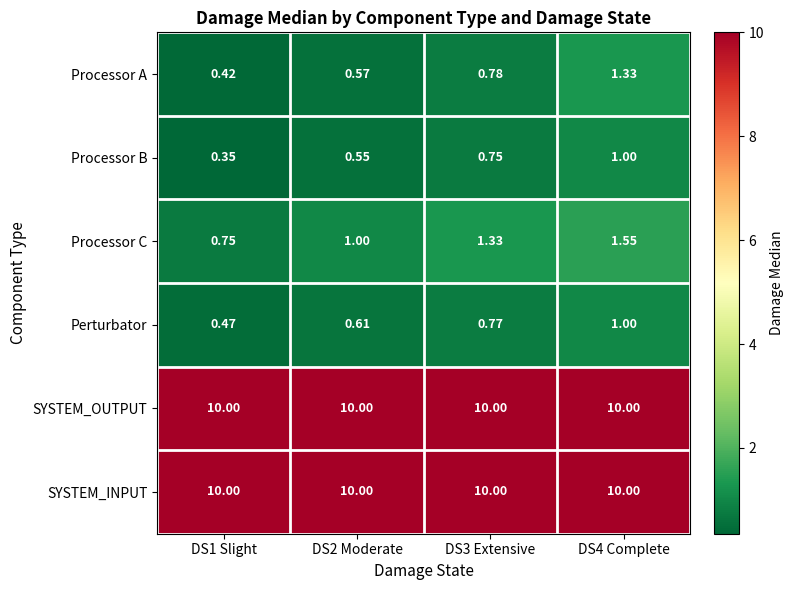

Between DS2 Moderate and DS3 Extensive, which series saw the biggest shift?

Processor C